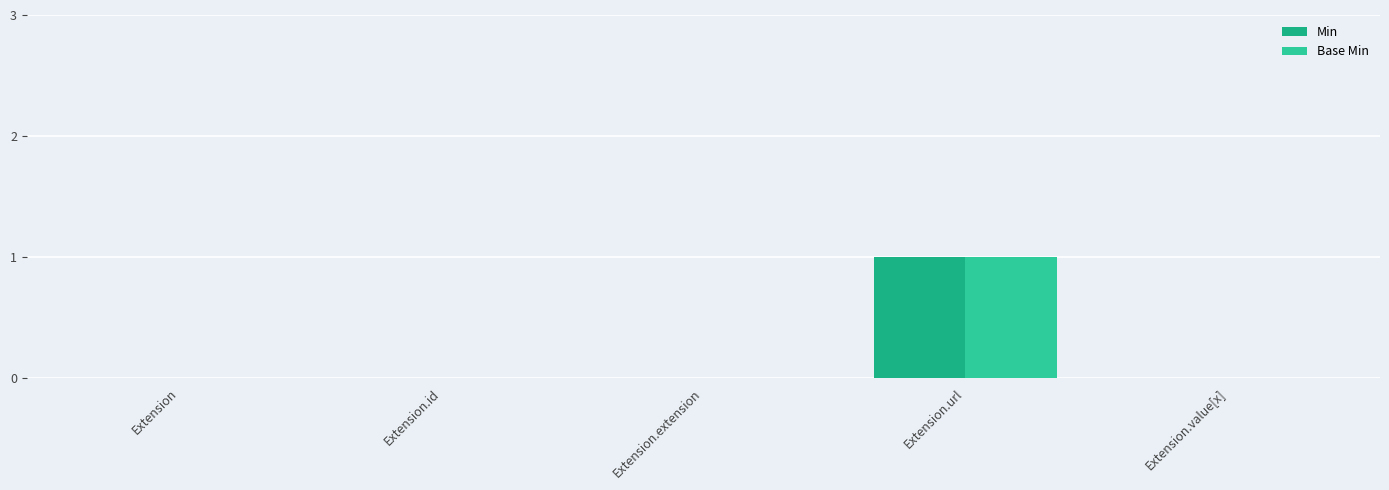

Is it true that Base Min equals 0 at Extension.value[x]?

True